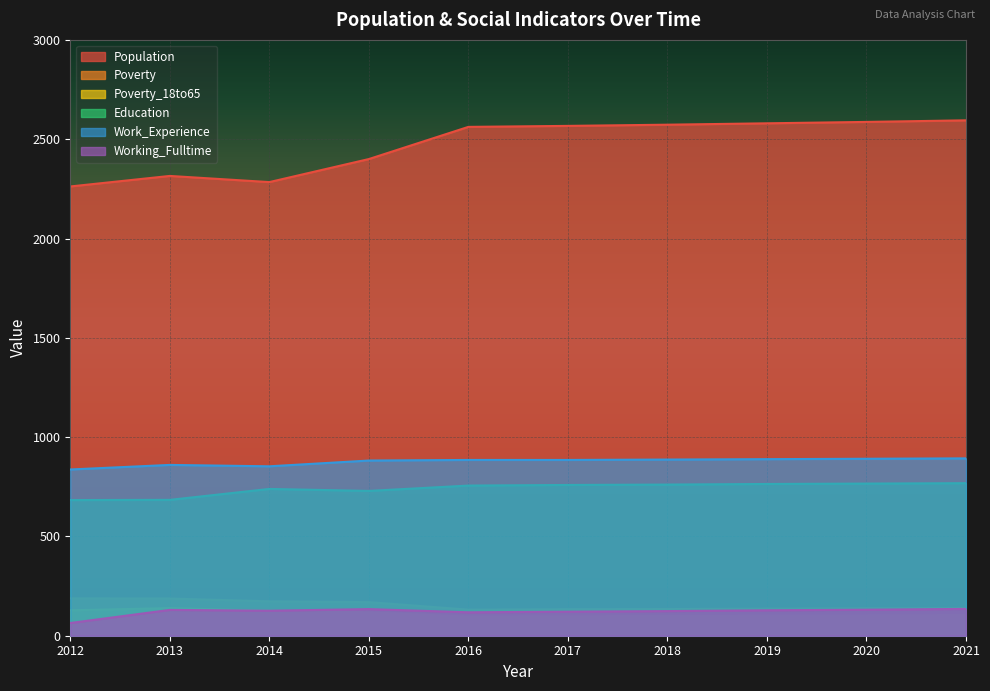

True or false: Population and Poverty intersect in this chart.

False